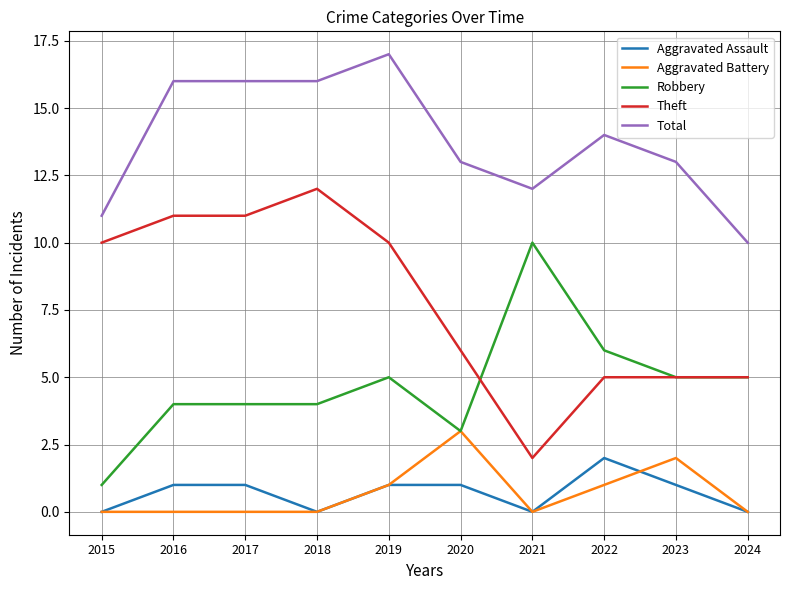

At how many categories does at least one series exceed 4?

10